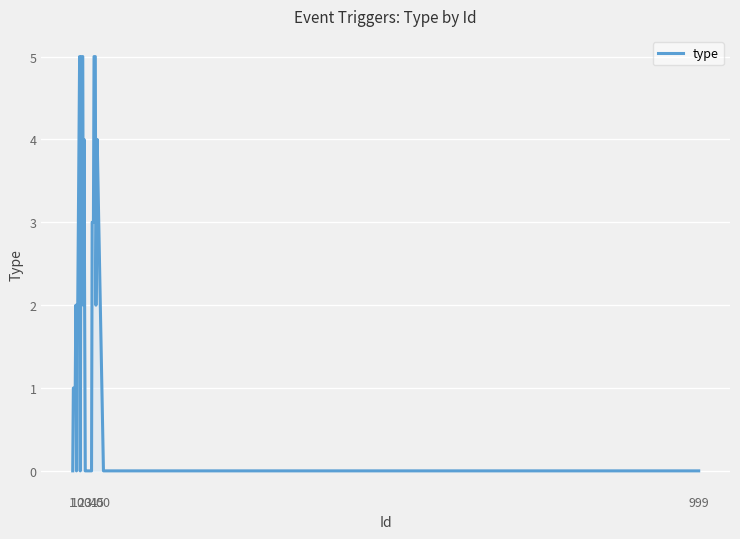

What is the difference between the maximum and minimum values?

5